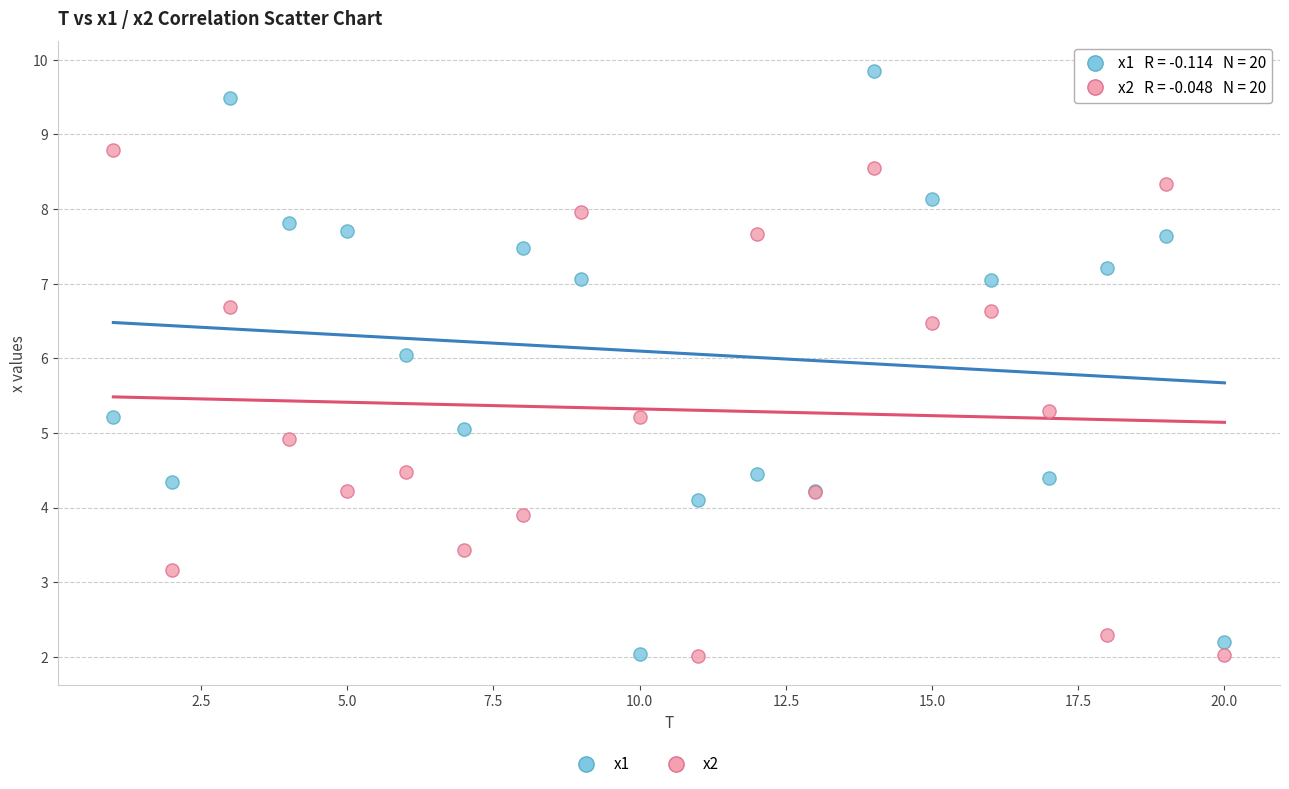

What is the X range (max minus min) for the scatter plot?

19.0